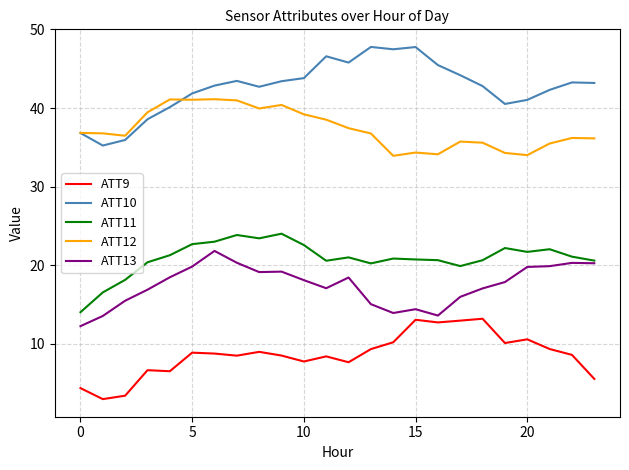

What is the lowest value of the ATT12 series?

33.9